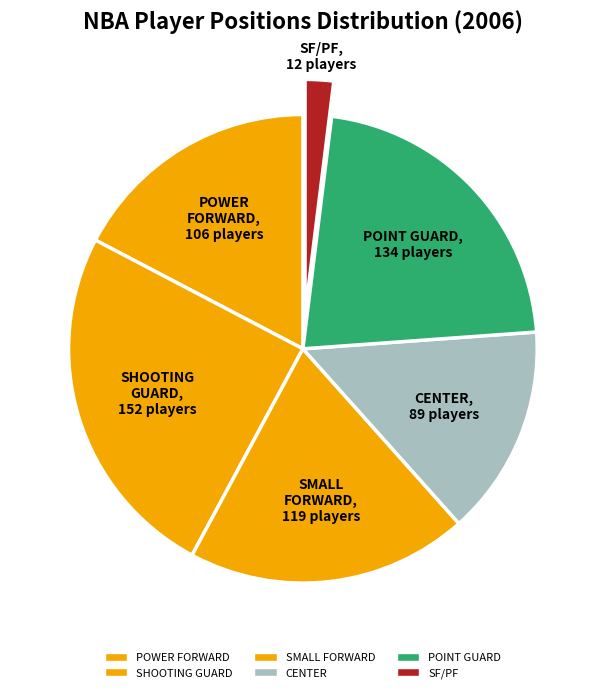

To the nearest percent, what is the average slice percentage?

17%